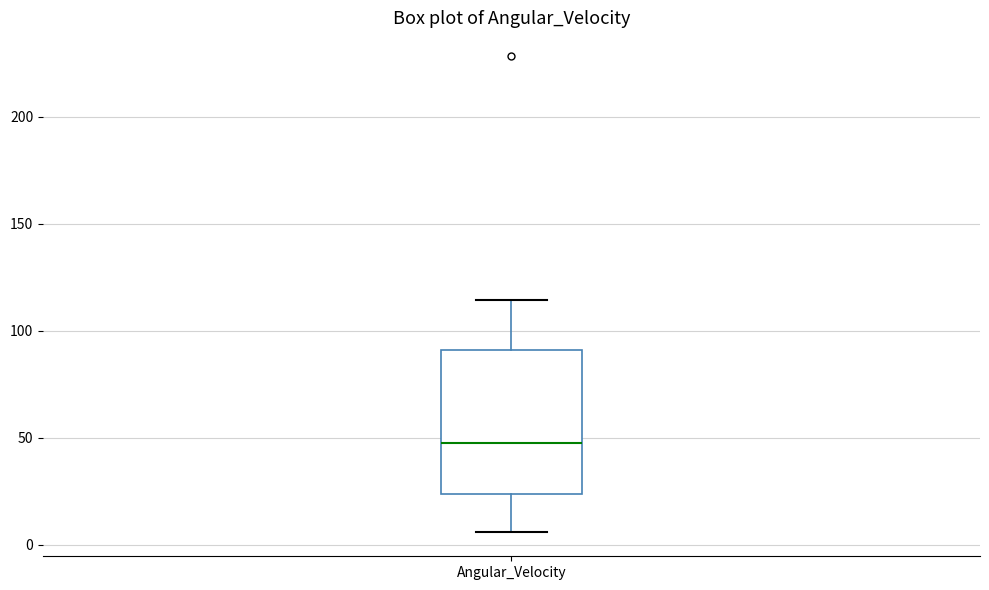

Transcribe this box plot: give where the median line is, the range the box spans, and where the two whiskers end, as read against the y-axis. The values are not printed on the chart, so give them approximately, as read against the axis.

median 45, box 25 to 90, whiskers 5 to 115